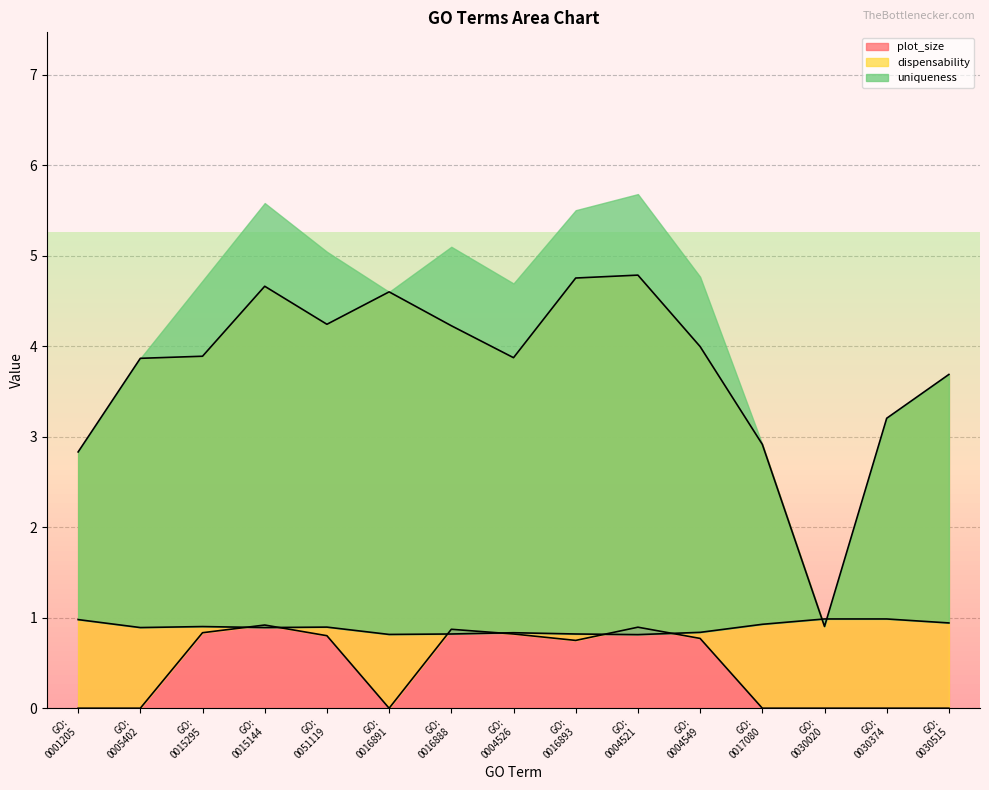

What is the minimum value for plot_size?

0.9